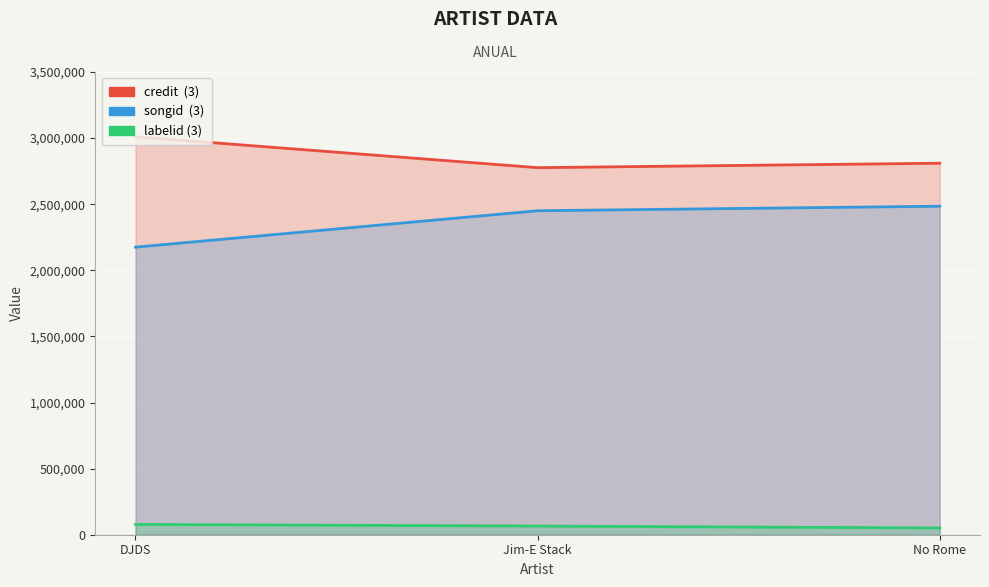

What is the label of the 3rd point from the left?

No Rome